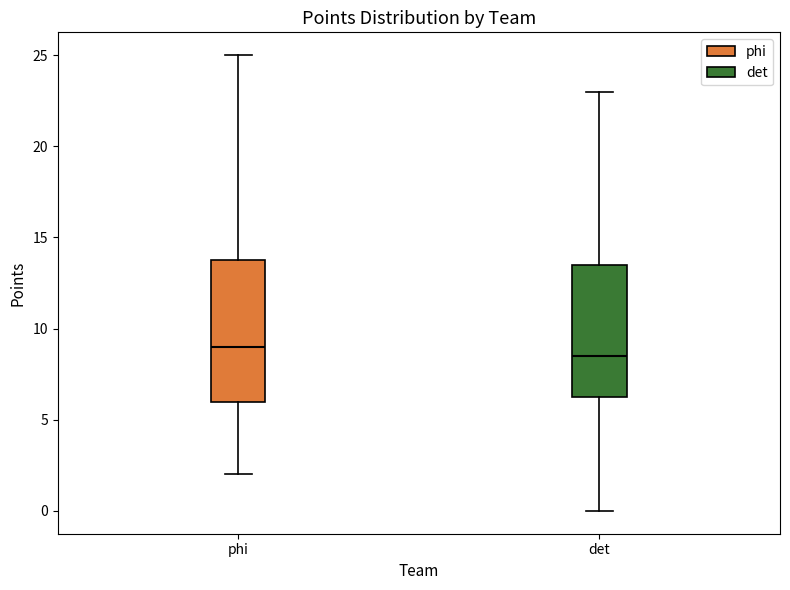

Reading left to right, read every box against the y-axis: the position of its median line, the range the box covers, and the ends of its whiskers. The values are not printed on the chart, so give them approximately, as read against the axis.

phi: median 9.0, box 6.0 to 14.0, whiskers 2.0 to 25.0
det: median 8.5, box 6.5 to 13.5, whiskers 0.0 to 23.0